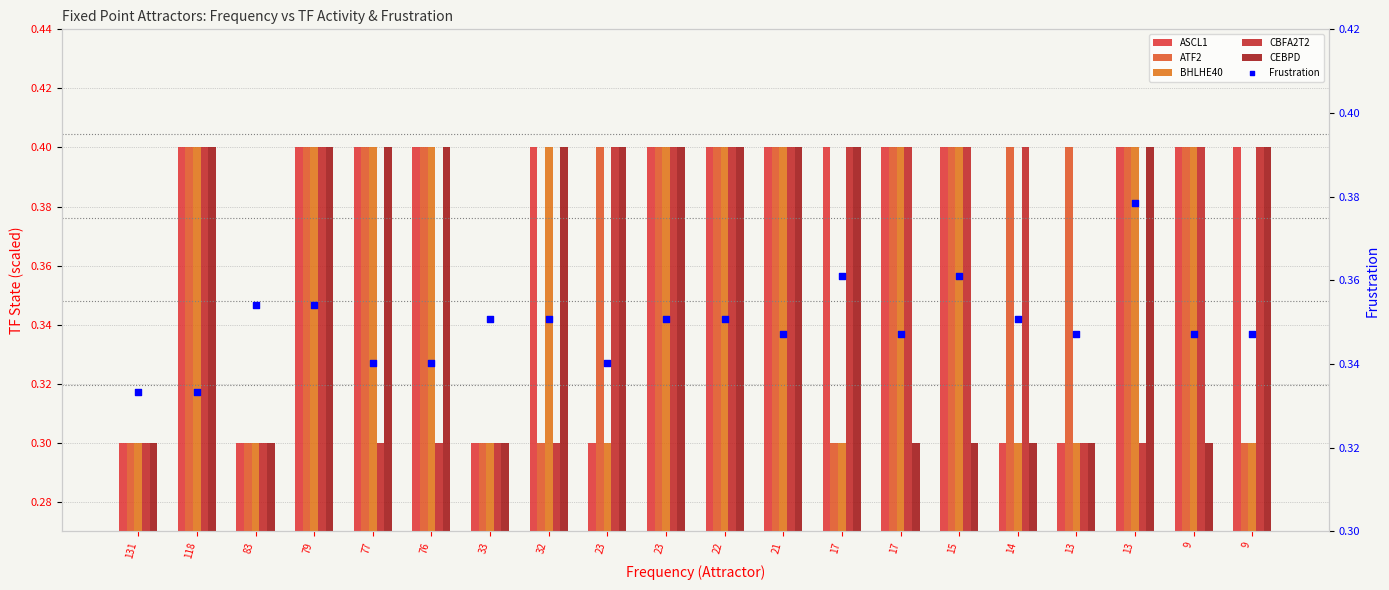

Which series contains the lowest Y value?

ASCL1